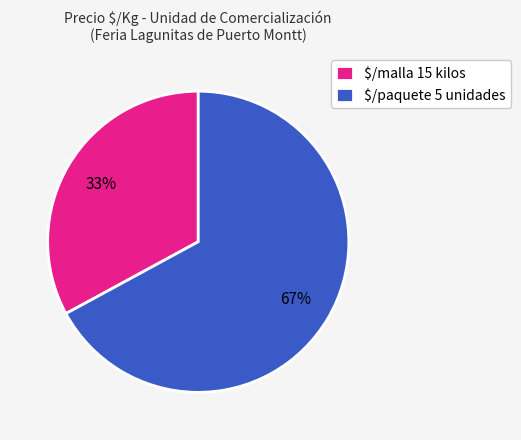

To the nearest percent, what percentage of the pie is $/malla 15 kilos?

33%